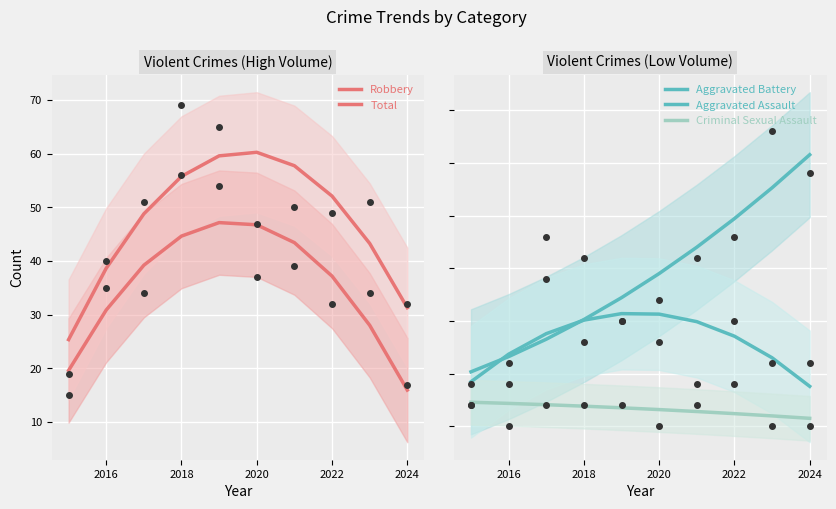

Is it true that Robbery equals 31.6 at 2022?

False